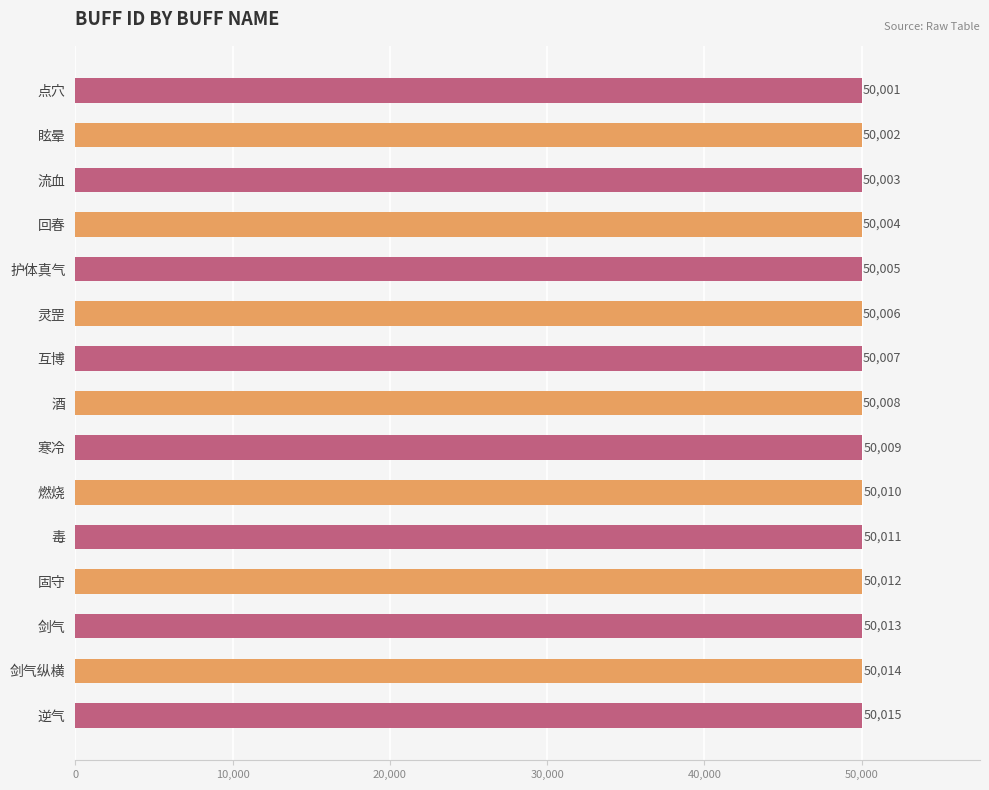

Between 燃烧 and 寒冷, which is larger?

燃烧